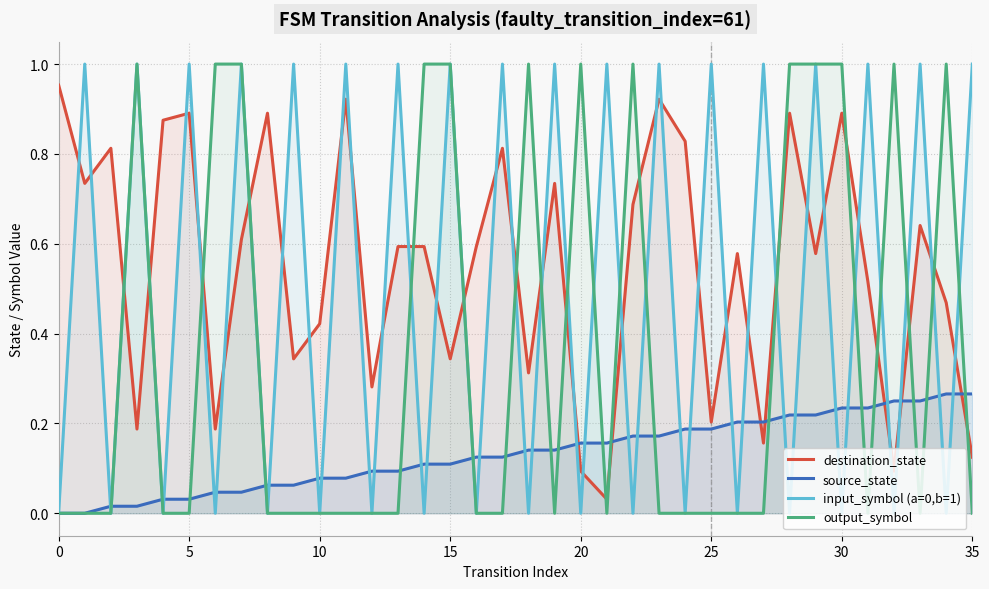

True or false: destination_state and input_symbol (a=0,b=1) cross at least once.

True